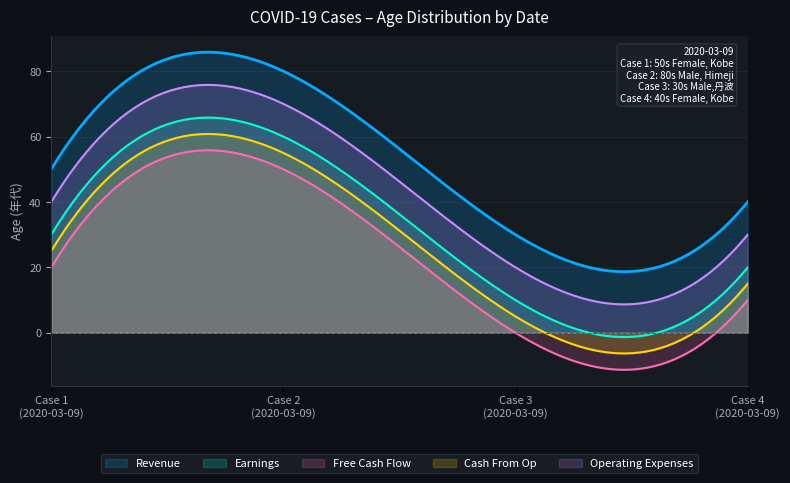

Which series has the largest total across all categories?

Revenue